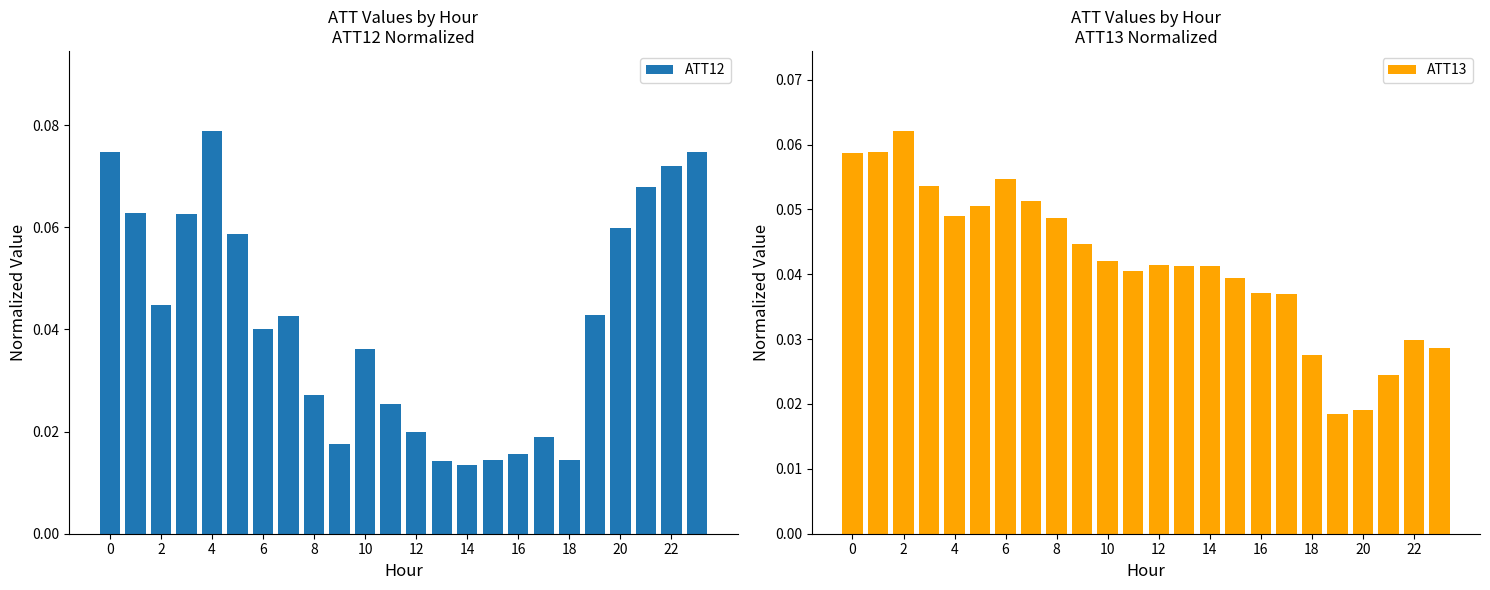

Which category has the highest value in the ATT12 series?

4